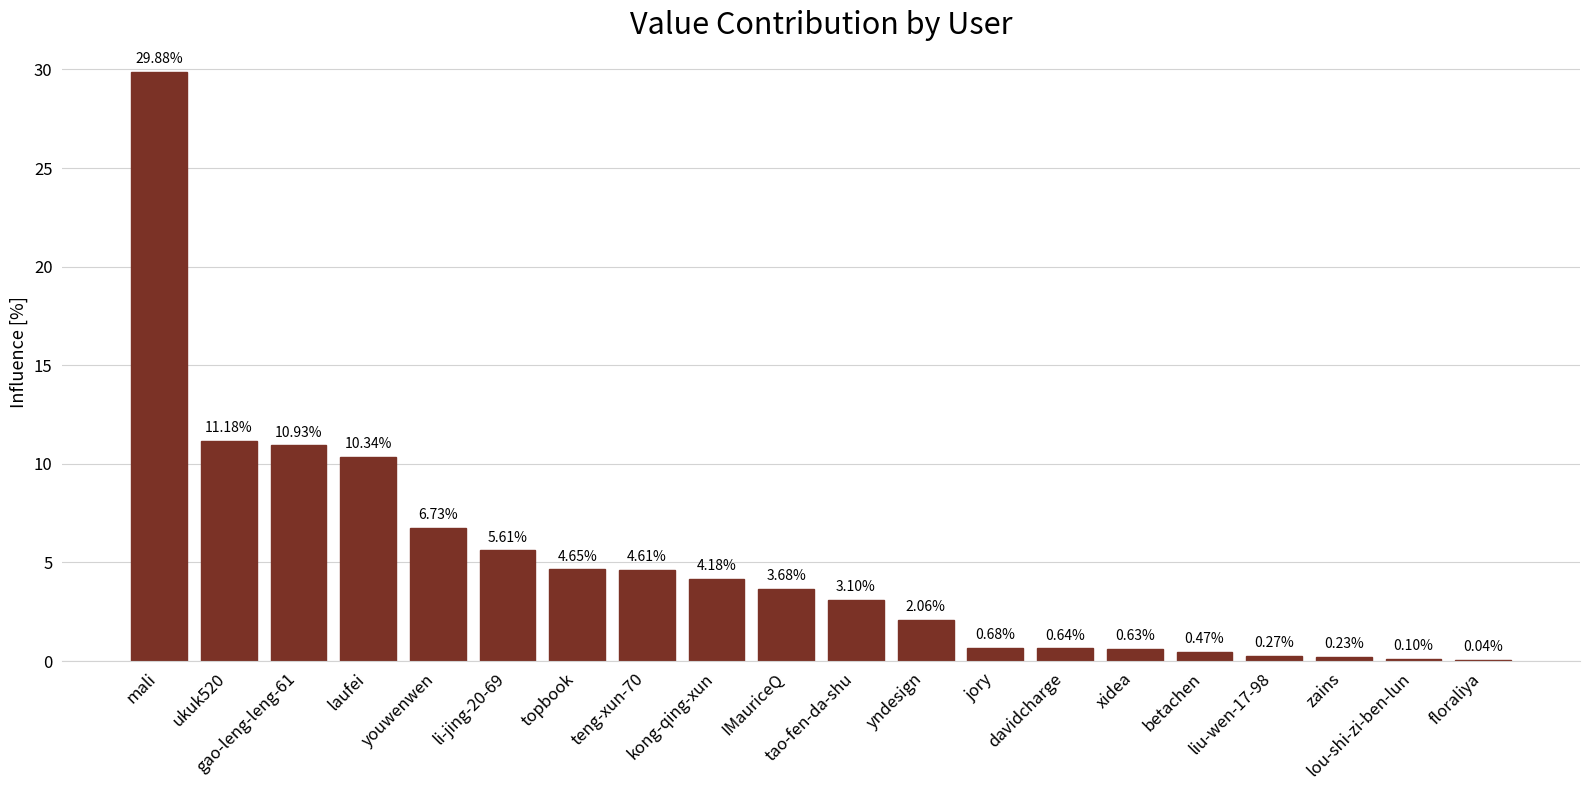

What is the sum of the values at laufei and jory?

11.0